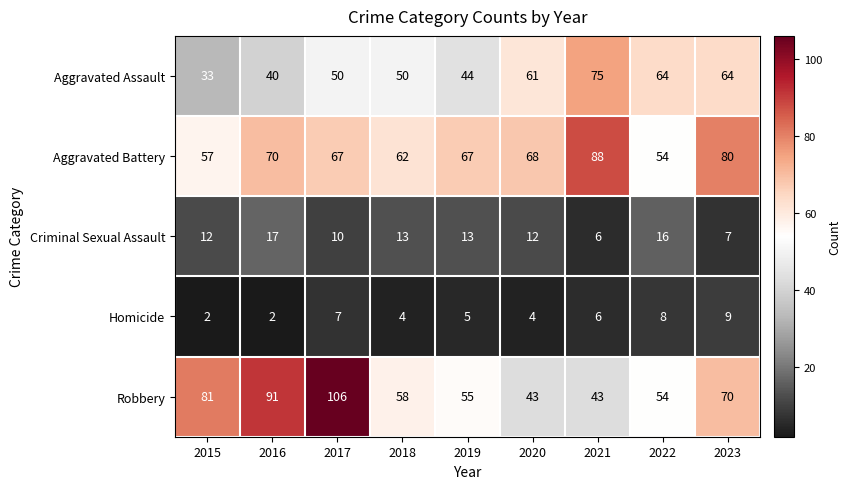

What is the lowest value of the Aggravated Battery series?

54